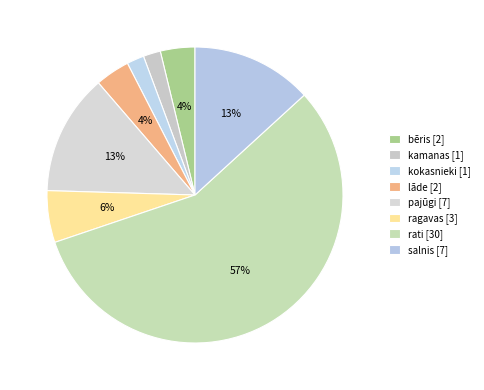

Is there any slice that represents more than half of the pie?

Yes